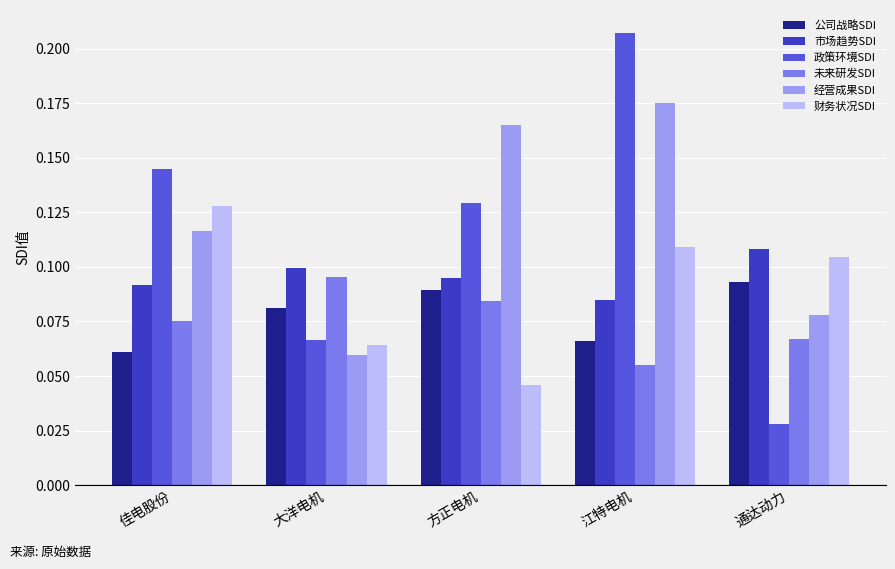

At 方正电机, list the series in order from smallest to largest.

财务状况SDI, 未来研发SDI, 公司战略SDI, 市场趋势SDI, 政策环境SDI, 经营成果SDI